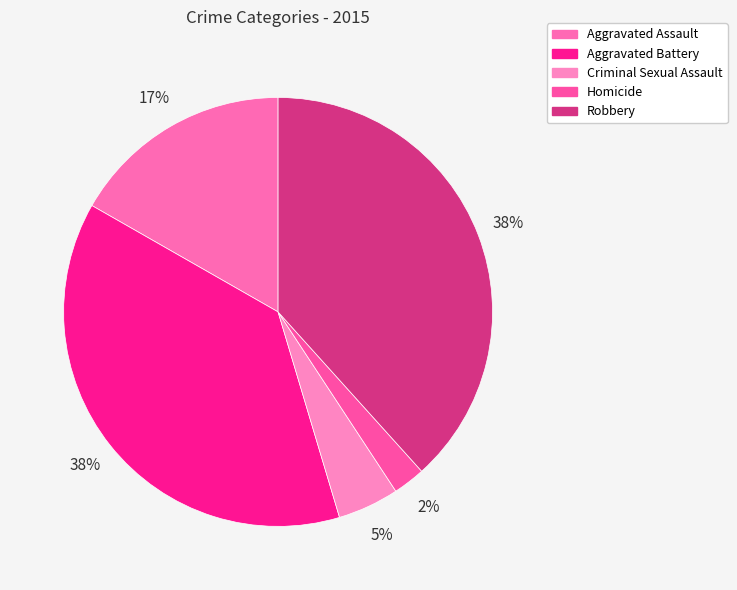

How many slices are in this pie chart?

5